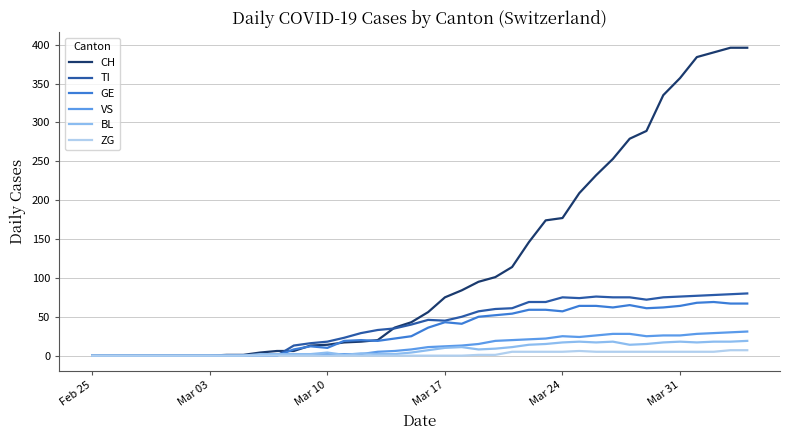

Which series has the widest spread of values?

CH